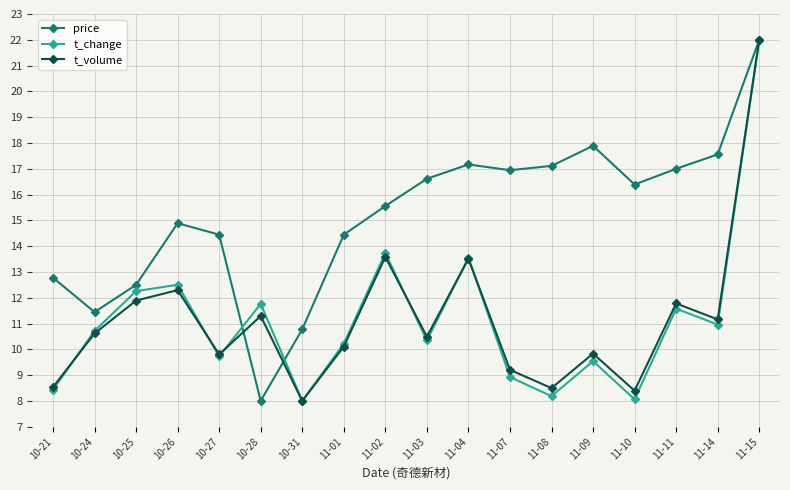

How many interior local peaks does the price series have?

3